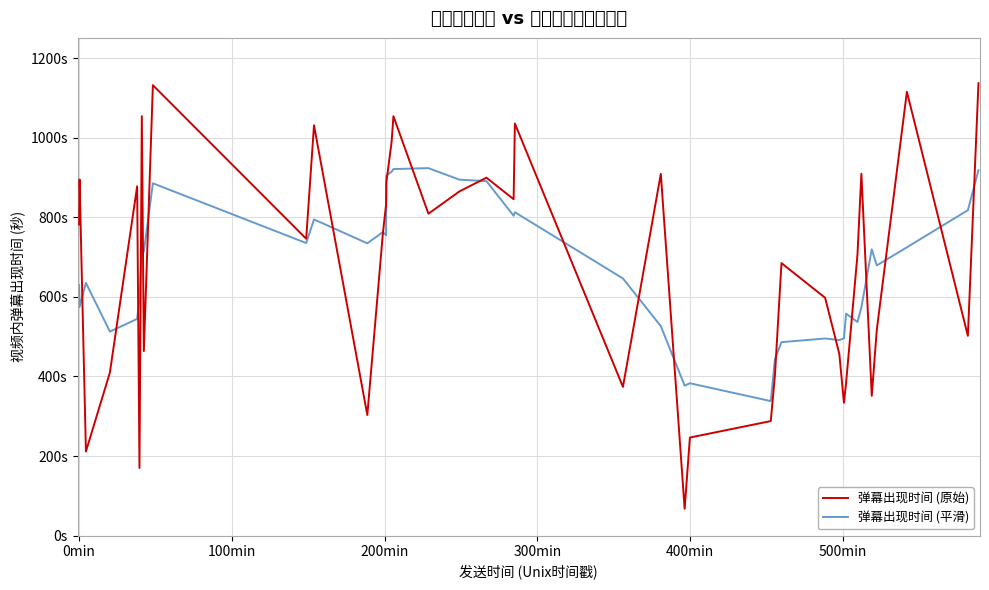

How many data points in 弹幕出现时间 (原始) are less than 760?

20